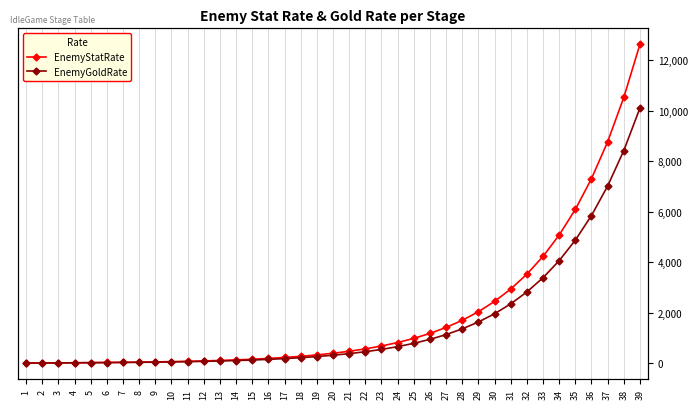

Is it true that EnemyGoldRate equals 24 at 6?

True